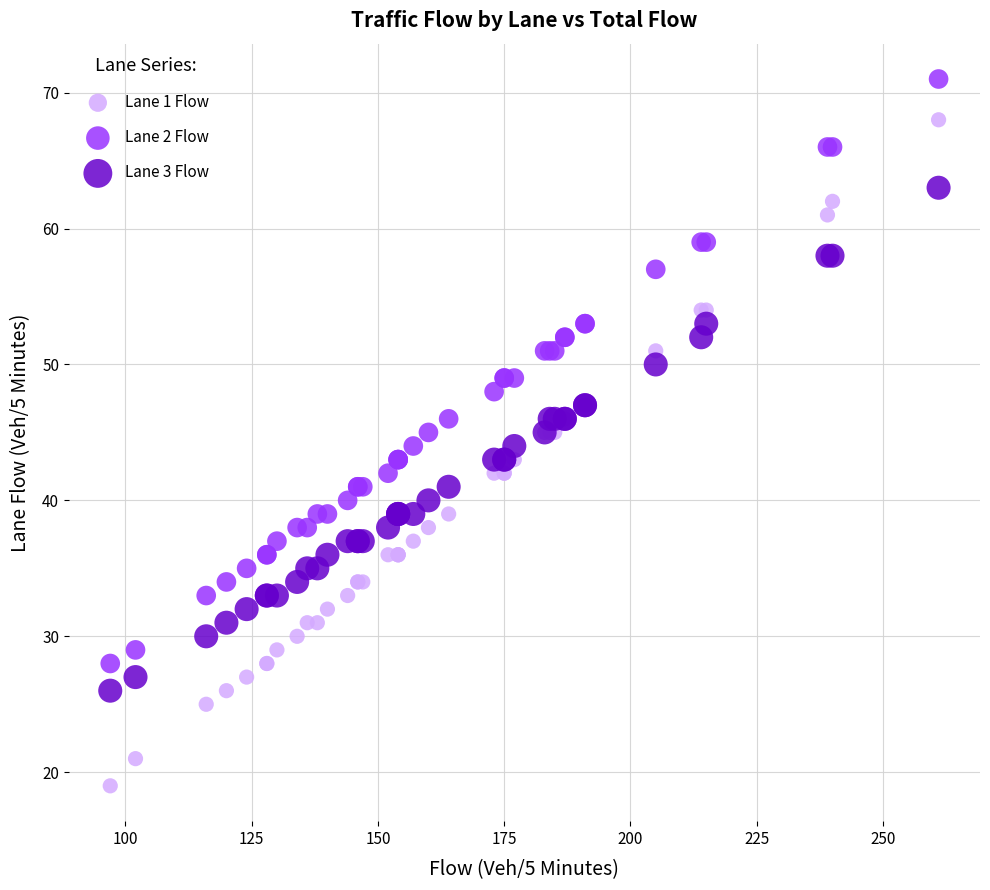

Which series contains the highest Y value?

Lane 2 Flow